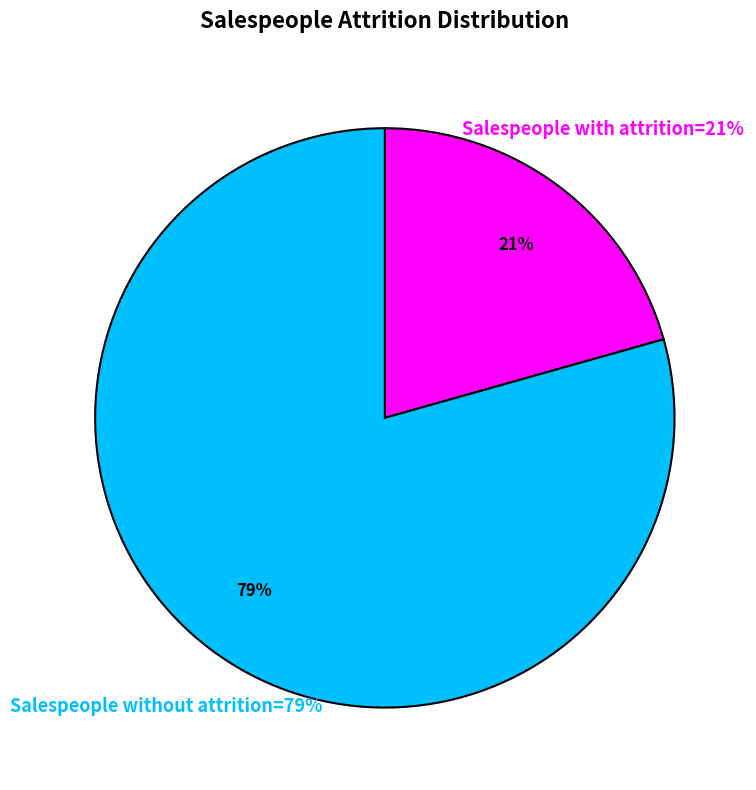

To the nearest percent, what is the combined percentage of Salespeople without attrition and Salespeople with attrition?

100%